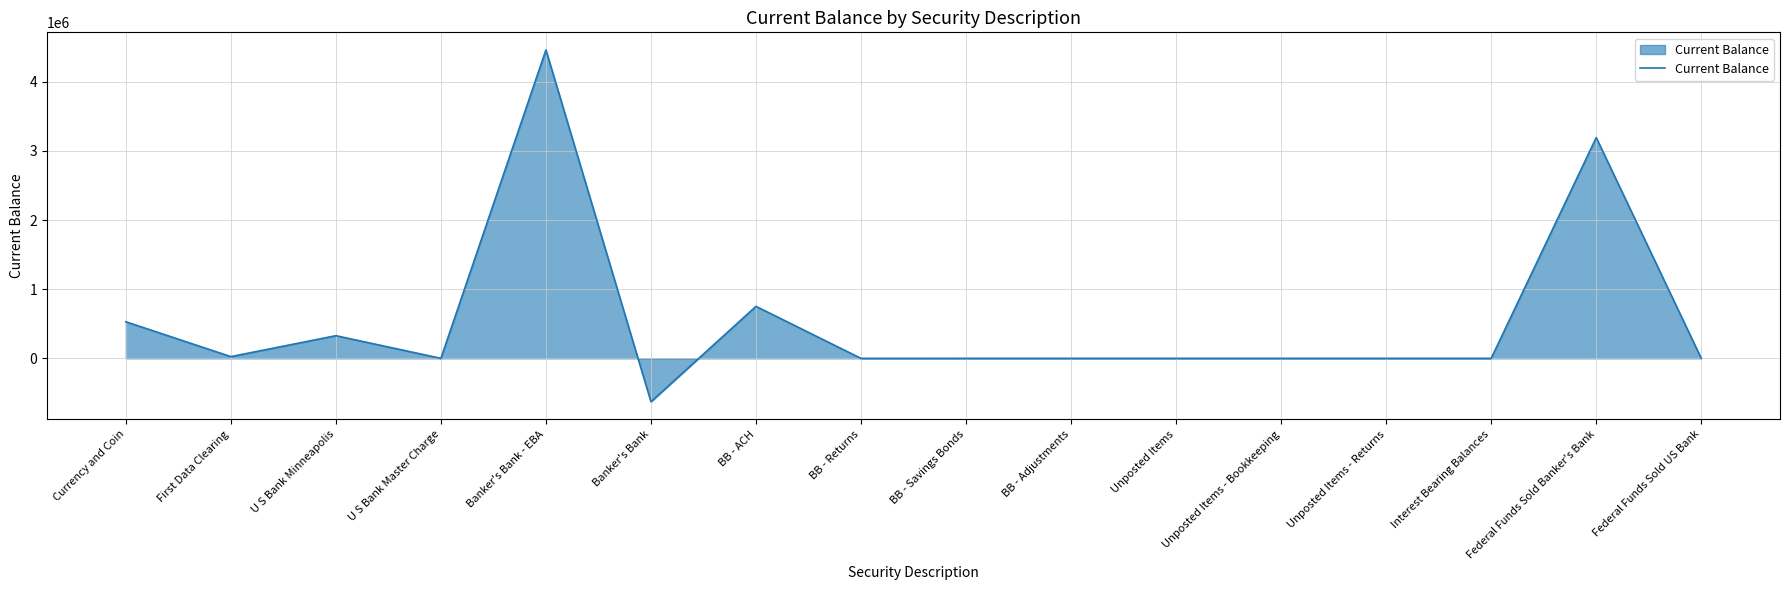

What is the minimum value shown in the chart?

-628161.0